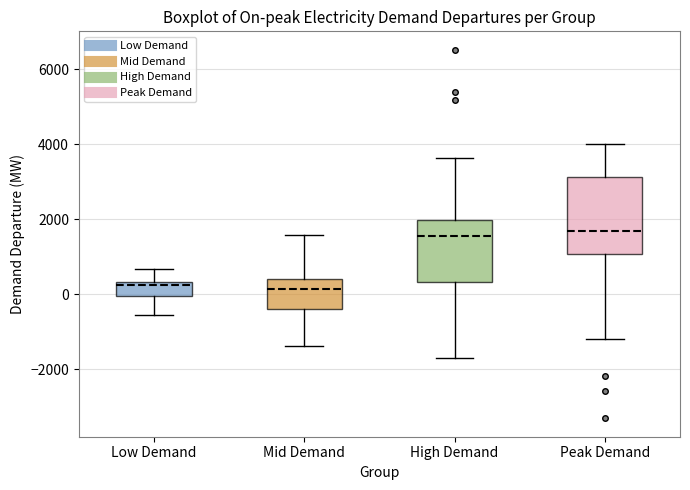

Reading left to right, read every box against the y-axis: the position of its median line, the range the box covers, and the ends of its whiskers. The values are not printed on the chart, so give them approximately, as read against the axis.

Low Demand: median 200, box 0 to 400, whiskers -600 to 600
Mid Demand: median 200, box -400 to 400, whiskers -1400 to 1600
High Demand: median 1600, box 400 to 2000, whiskers -1800 to 3600
Peak Demand: median 1800, box 1000 to 3200, whiskers -1200 to 4000